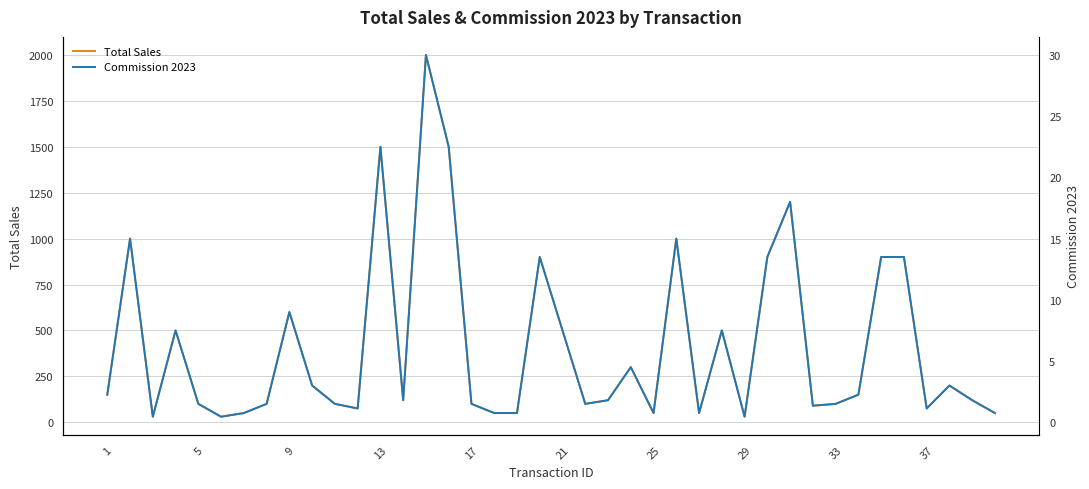

Is the value of Total Sales at 32 greater than the value of Commission 2023 at 15?

Yes